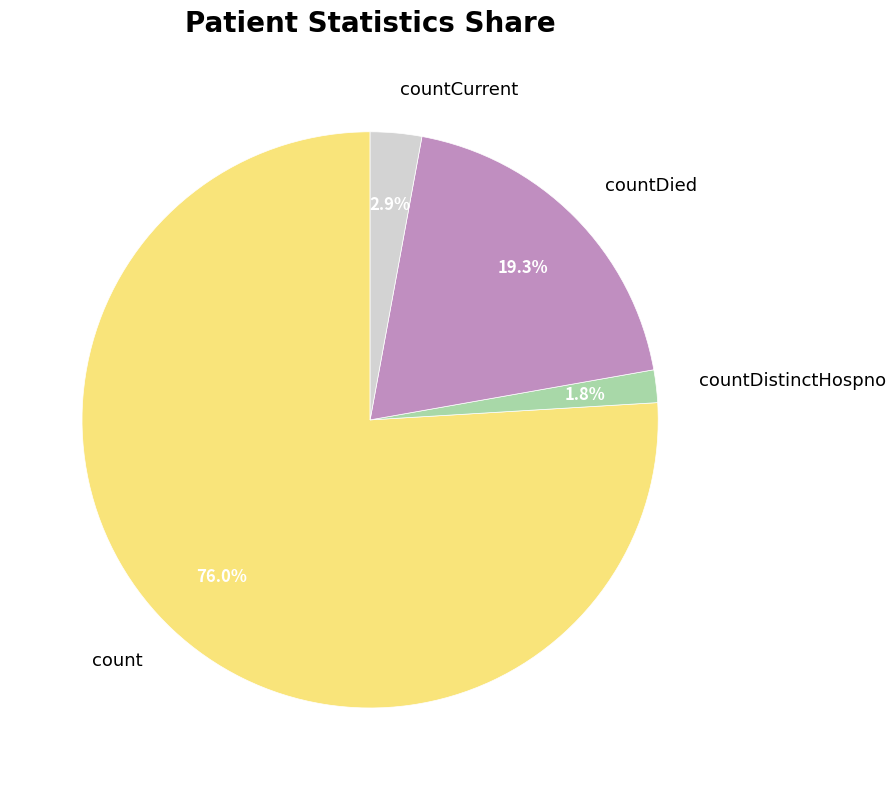

Approximately how many times larger is the value at countDistinctHospno compared to countCurrent?

0.6